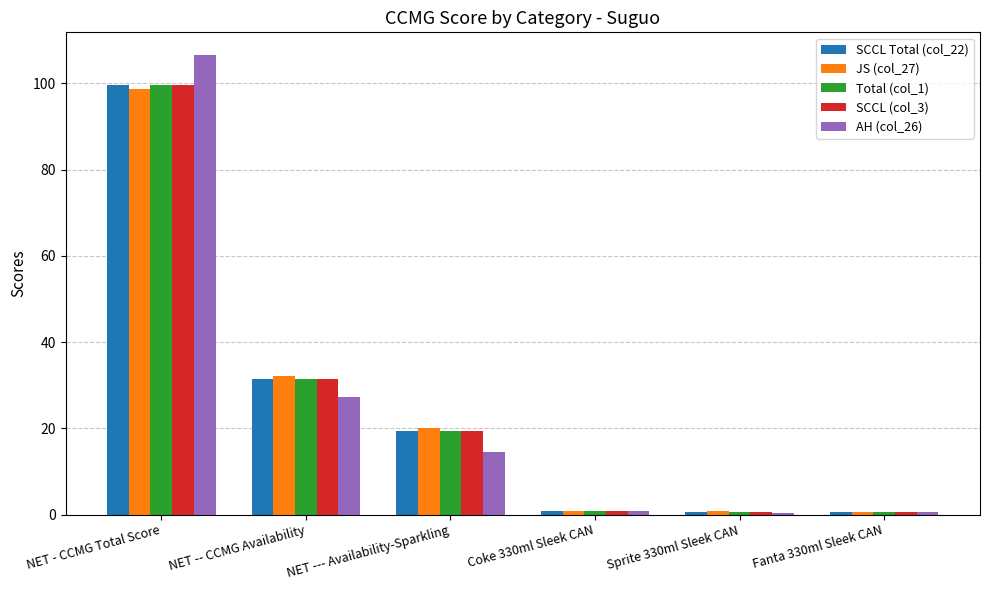

Between NET - CCMG Total Score and NET --- Availability-Sparkling, which series saw the biggest shift?

AH (col_26)